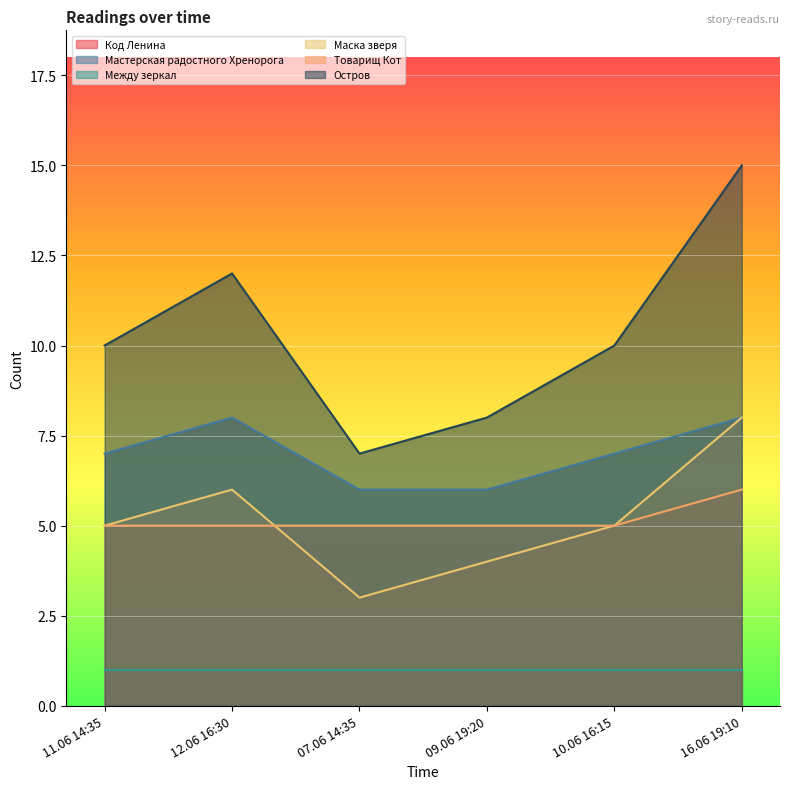

At which category is the sum across all series the highest?

16.06 19:10